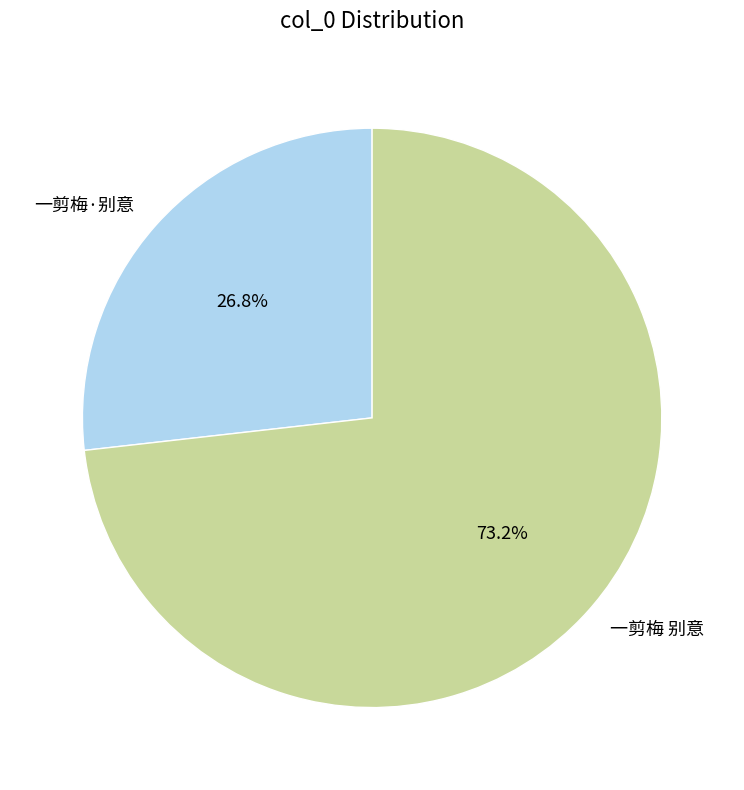

Between 一剪梅 别意 and 一剪梅·别意, which is larger?

一剪梅 别意